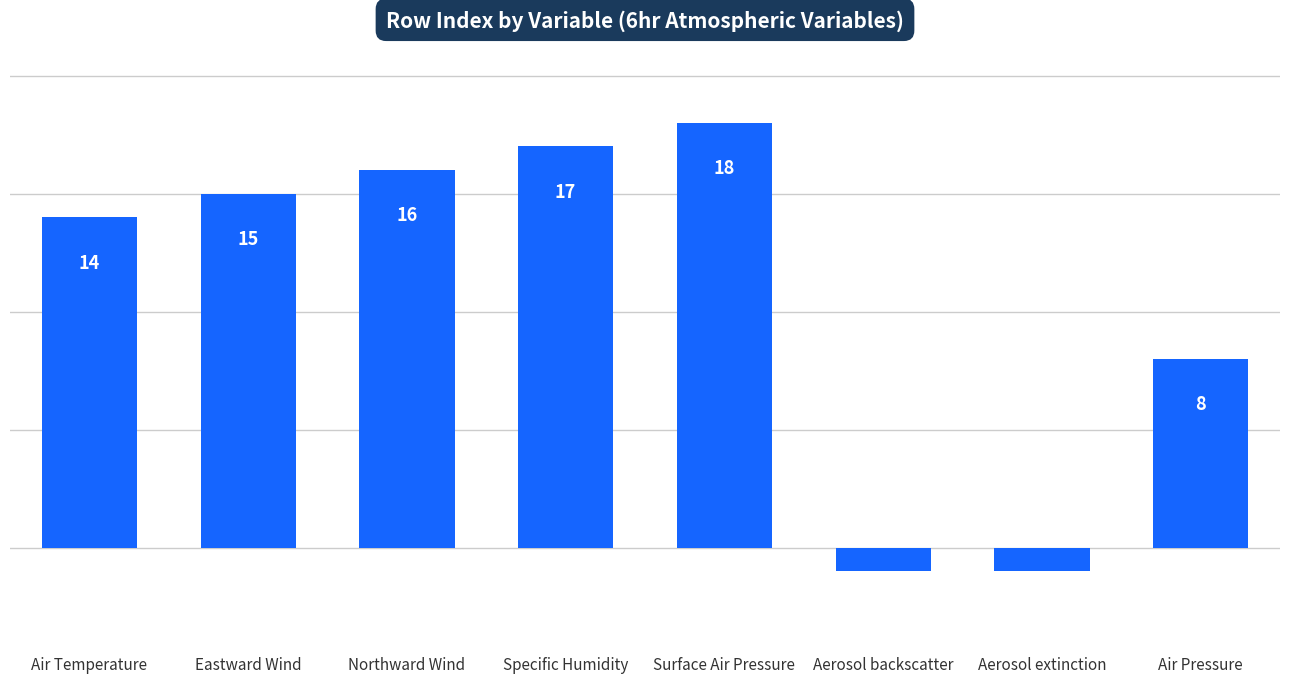

Where is the data nearest to the value 8?

Air Pressure